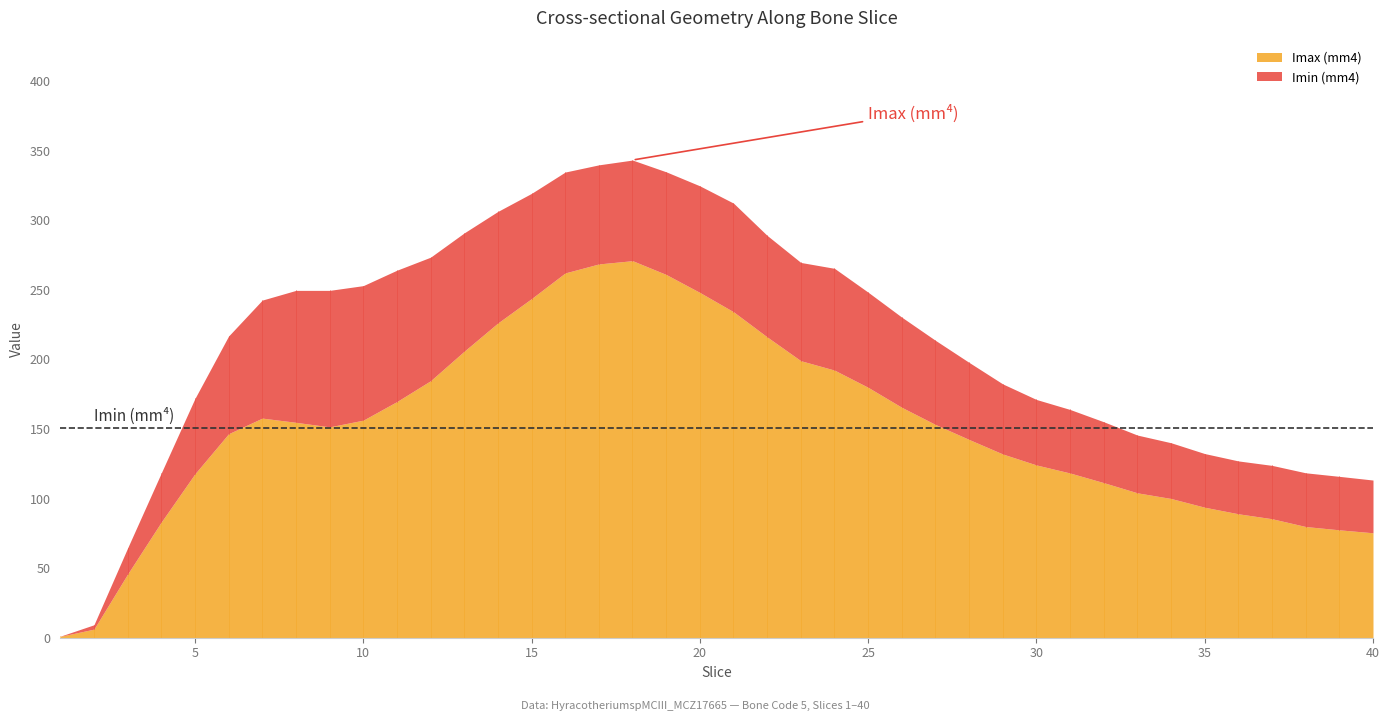

At how many categories does at least one series exceed 227?

7